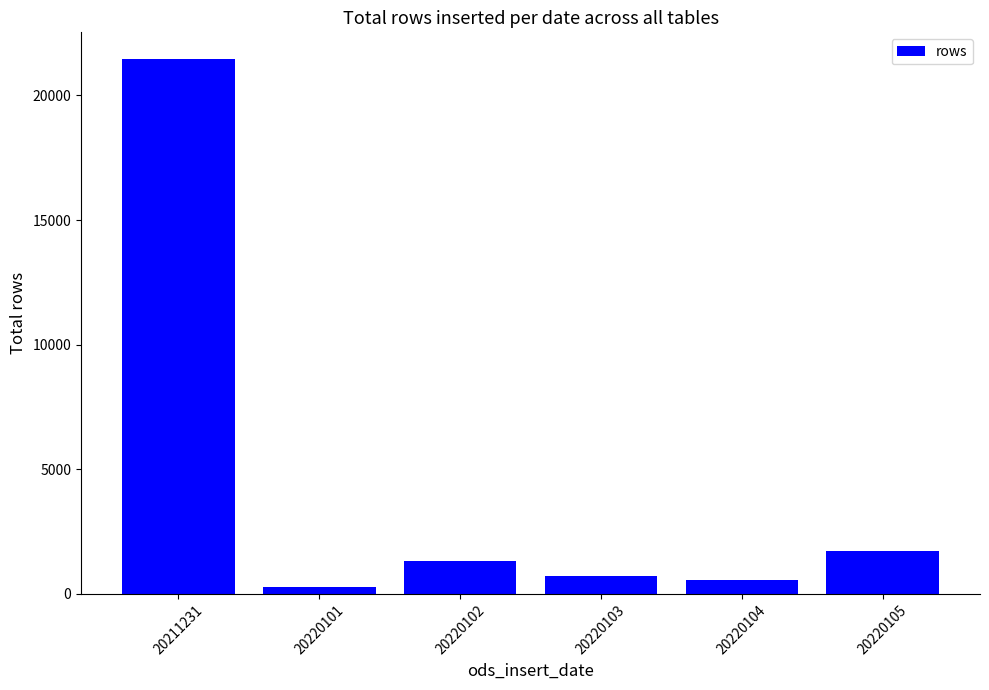

How many bars are there in total?

6